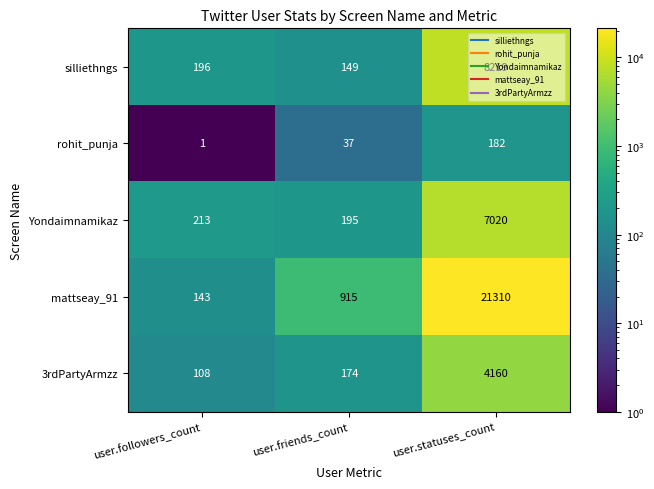

How many data points does each series have?

3